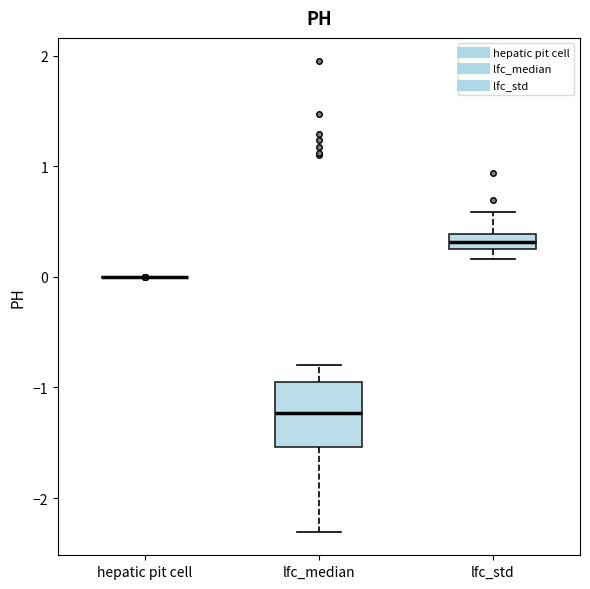

Which box is the tallest, from its lower edge to its upper edge?

lfc_median